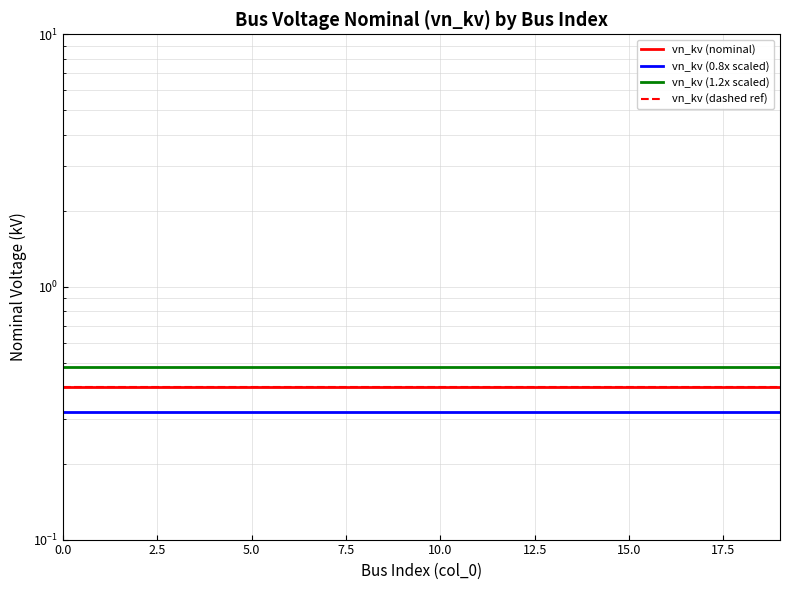

At 10, list the series in order from largest to smallest.

vn_kv (1.2x scaled), vn_kv (nominal), vn_kv (dashed ref), vn_kv (0.8x scaled)